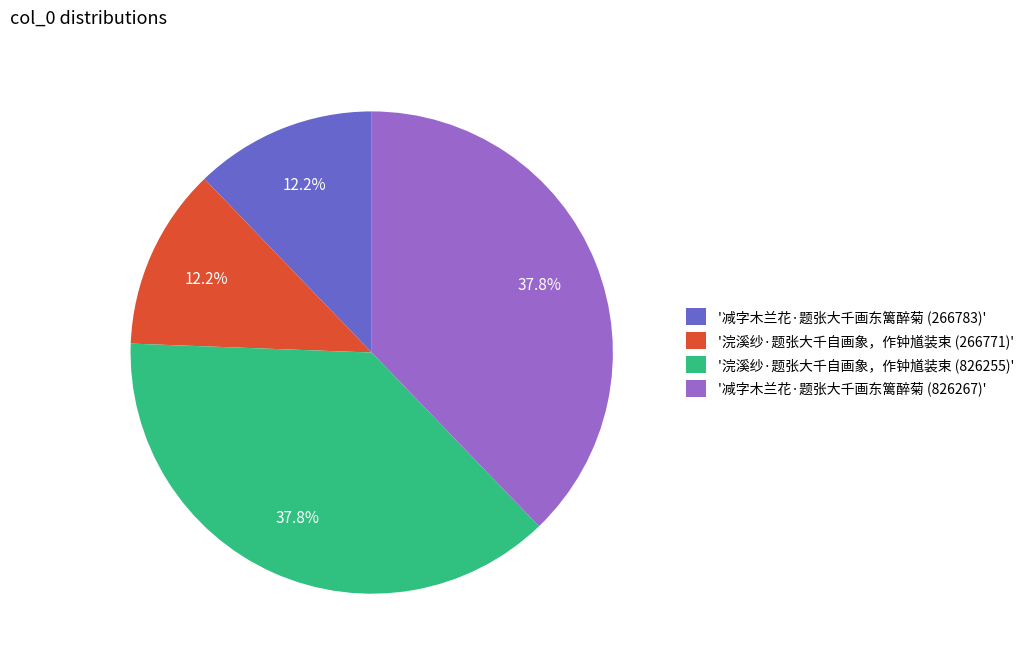

Count the number of slices in the pie.

4